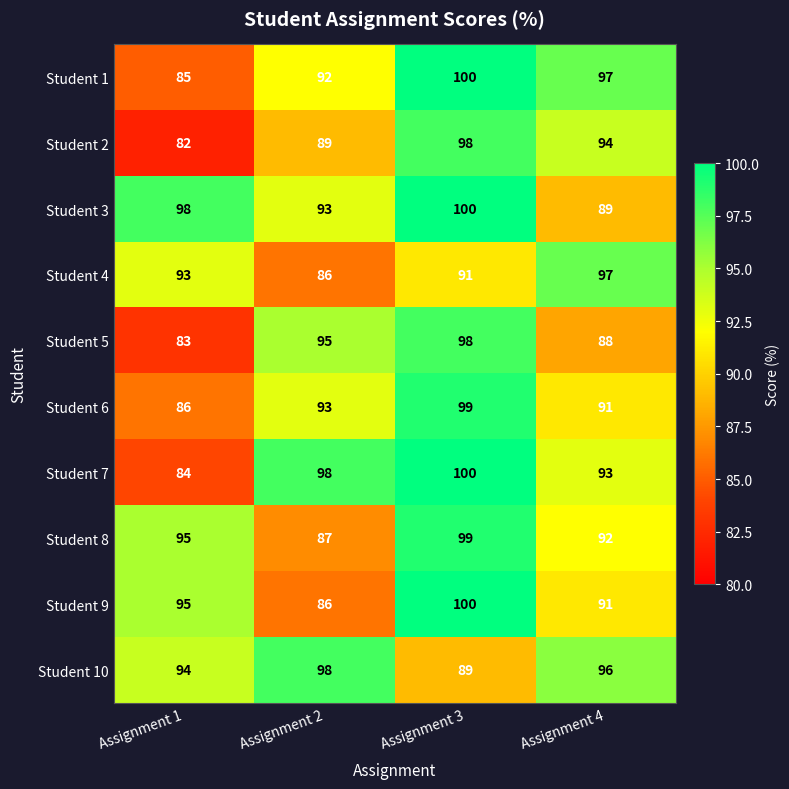

Where is Student 1 nearest to the value 92?

Assignment 2